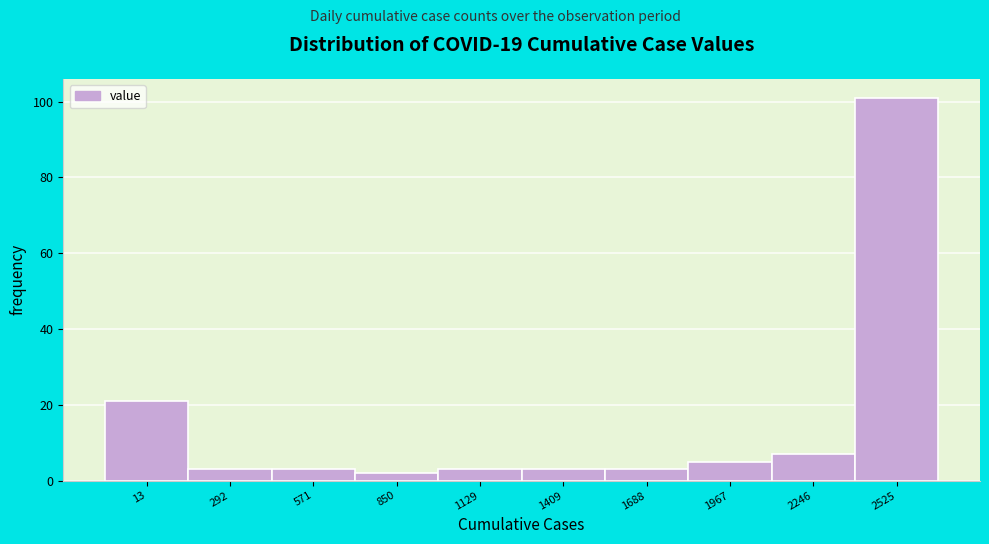

Reading right to left, list all the values displayed in this chart.

101	7	5	3	3	3	2	3	3	21